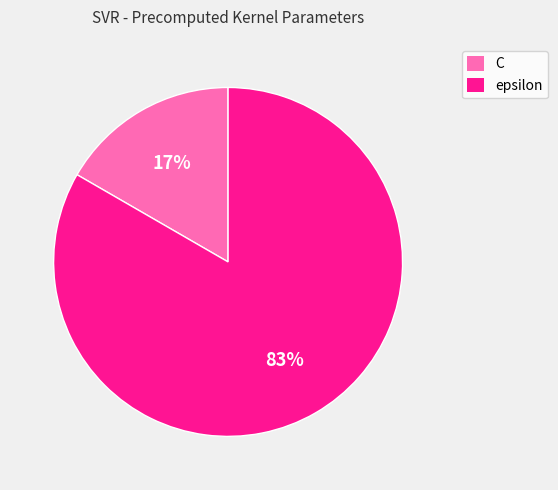

Which has a higher value, C or epsilon?

epsilon